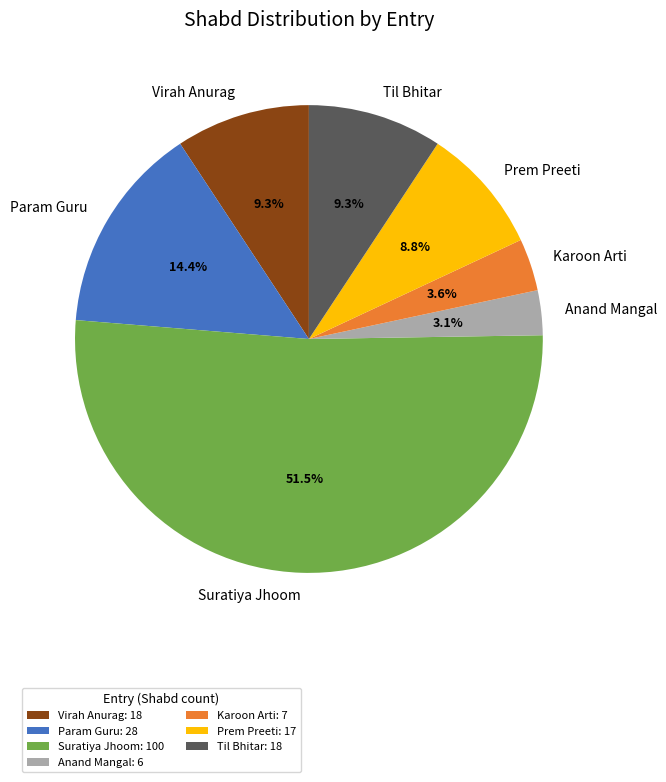

Is there any slice that represents more than half of the pie?

Yes